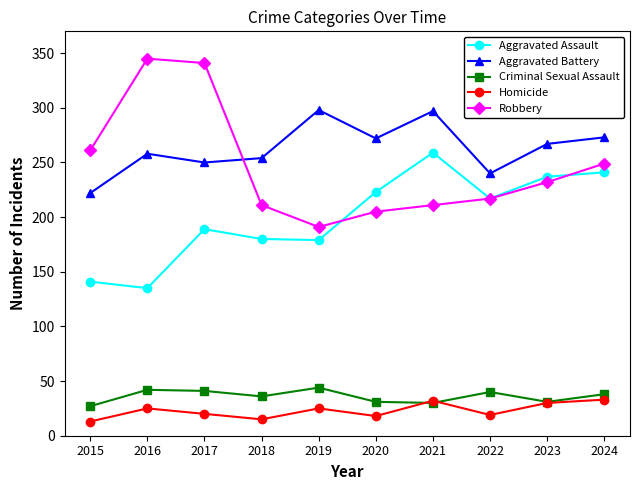

What are all the series names shown in the legend?

Aggravated Assault, Aggravated Battery, Criminal Sexual Assault, Homicide, Robbery